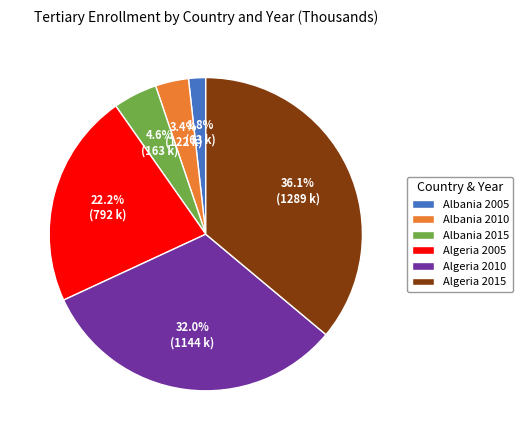

To the nearest percent, what is the difference between the largest and smallest slice percentages?

34%